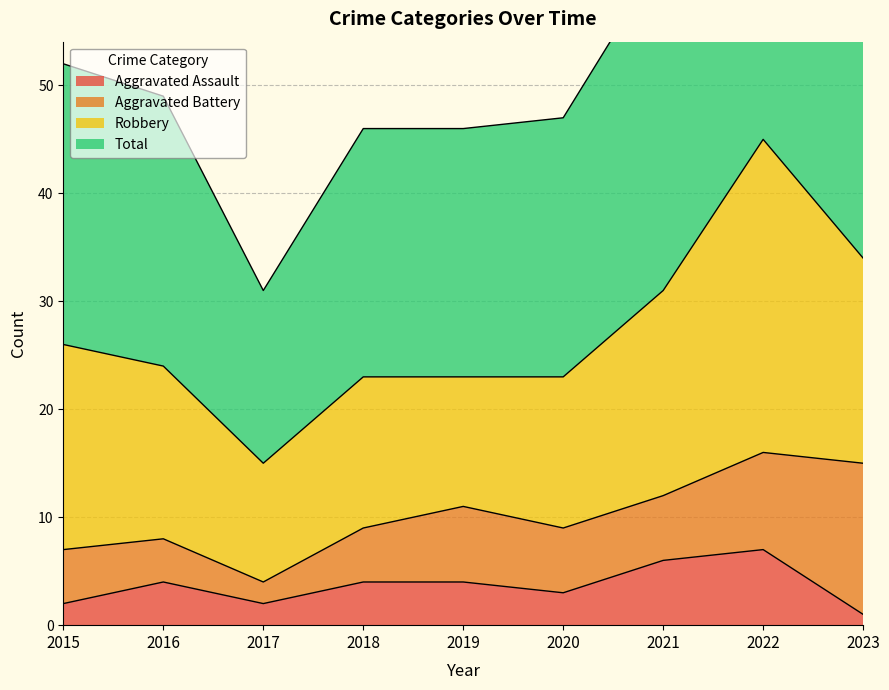

What is the value of the Total point at the 6th from the left?

47